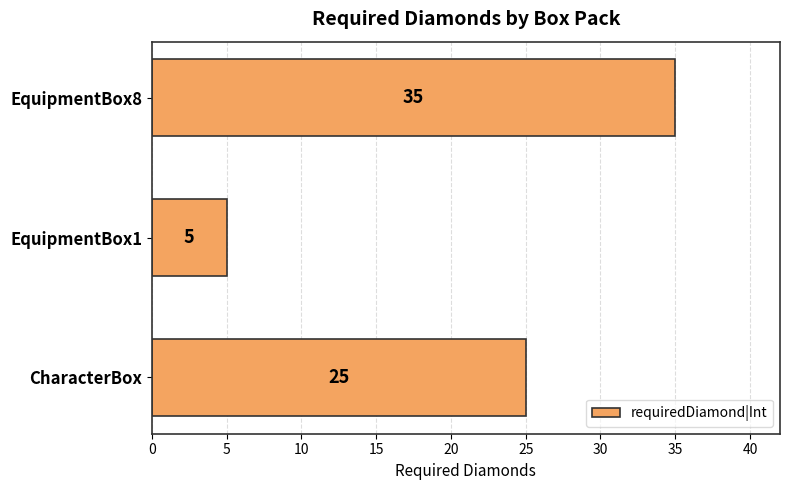

True or false: the data shows 5 at EquipmentBox1.

True